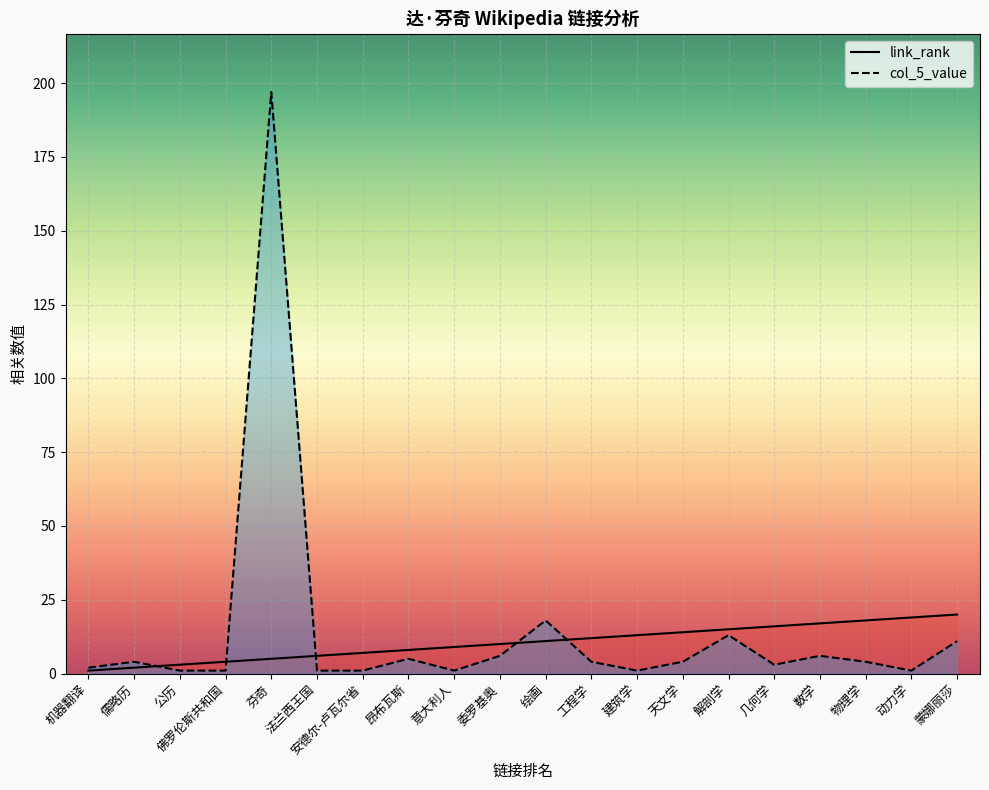

True or false: link_rank has a value of 6 at 佛罗伦斯共和国.

False